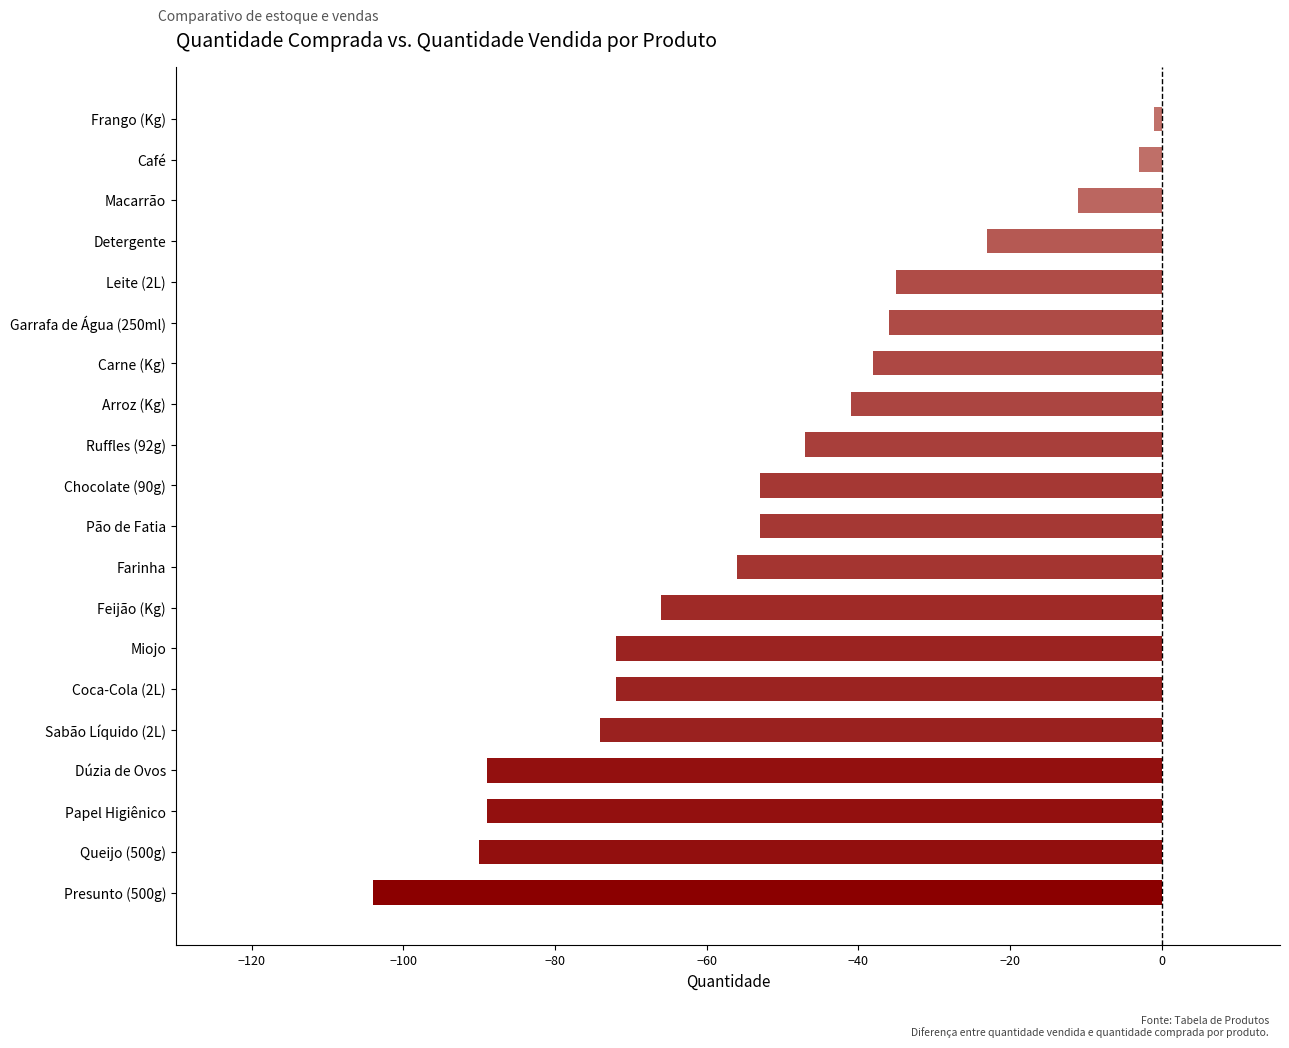

Are the bars grouped side by side (vs. stacked)?

No